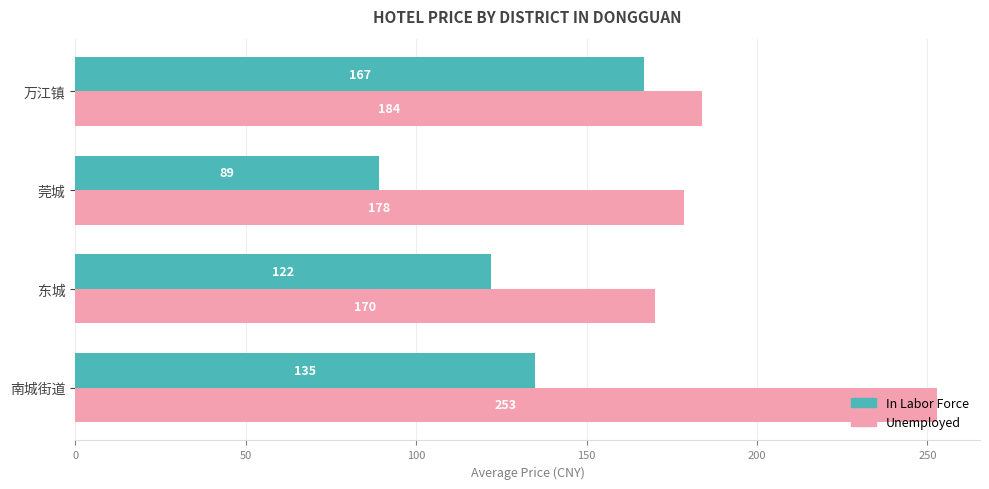

At which label is In Labor Force closest to 128?

东城